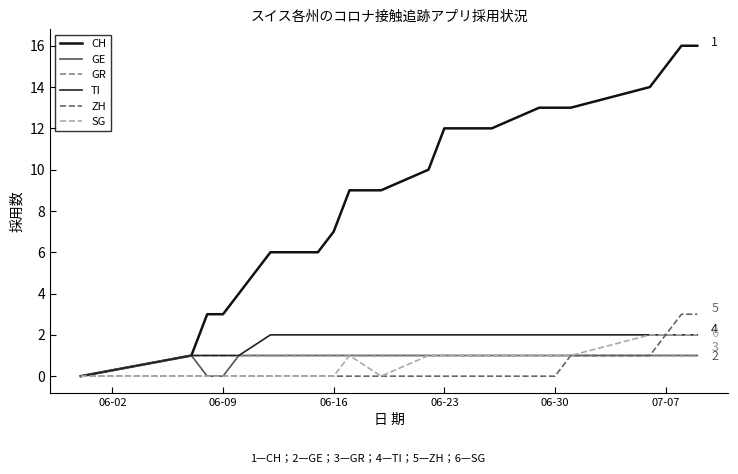

Does the chart have visible grid lines?

No